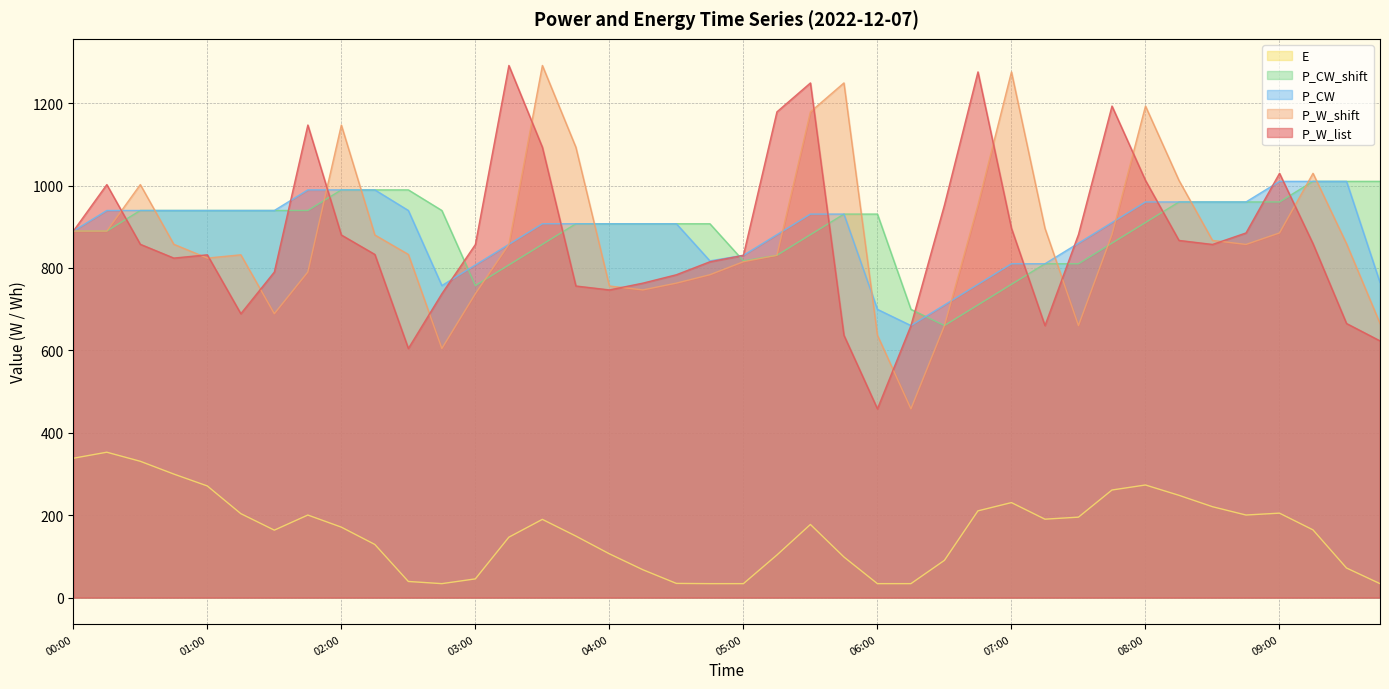

What is the value of the P_CW point at the 5th from the left?

939.5